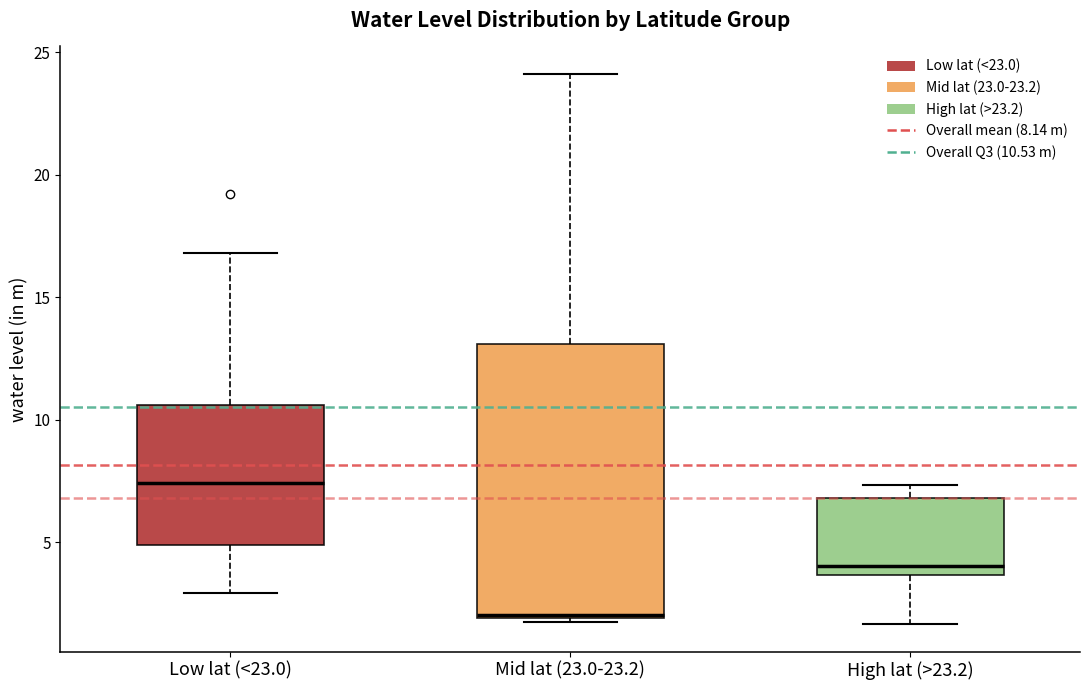

Comparing the boxes themselves (not the whiskers), which one is the tallest?

Mid lat (23.0-23.2)